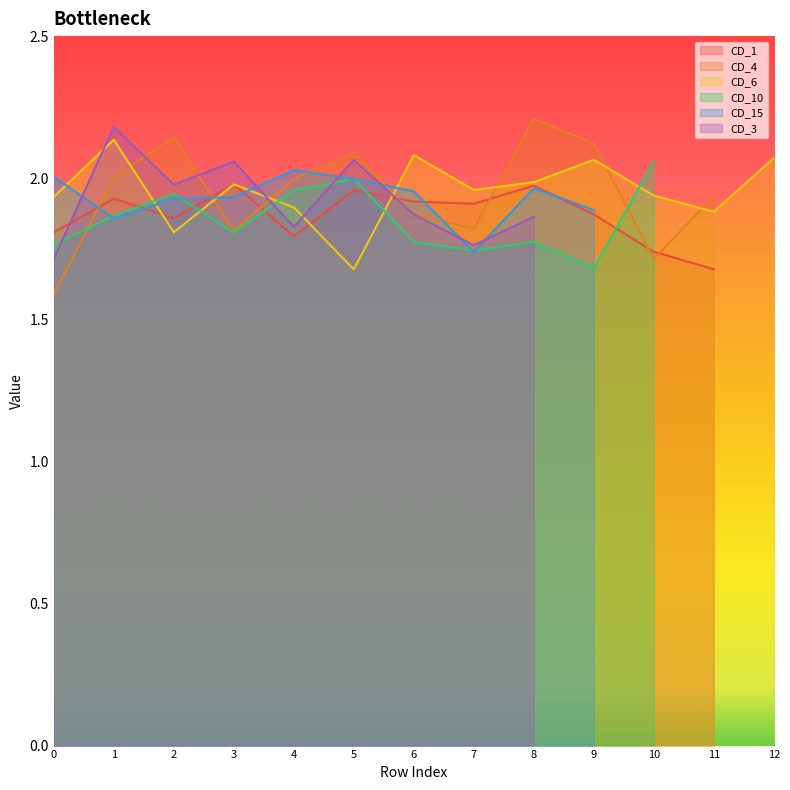

Between which two adjacent categories do CD_4 and CD_3 first intersect?

1 and 2